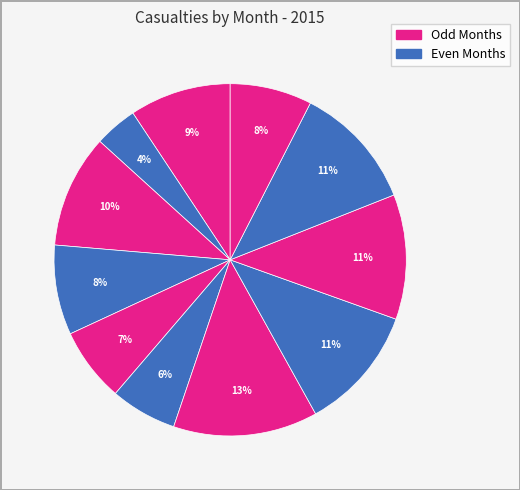

How many segments does this pie chart have?

11